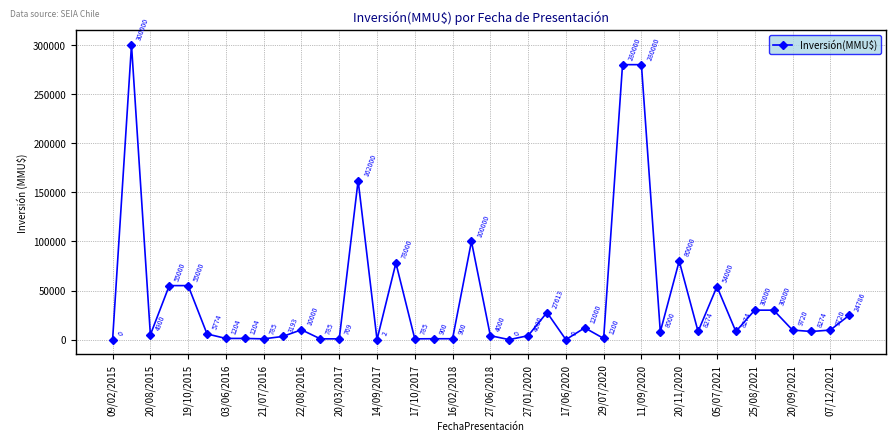

How many values are below 8274?

19